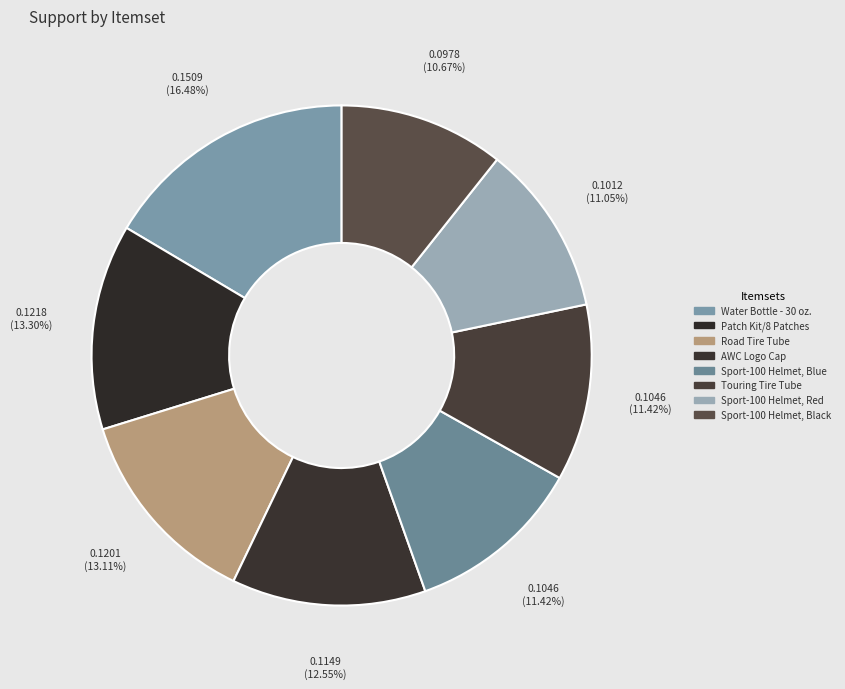

How many segments does this pie chart have?

8